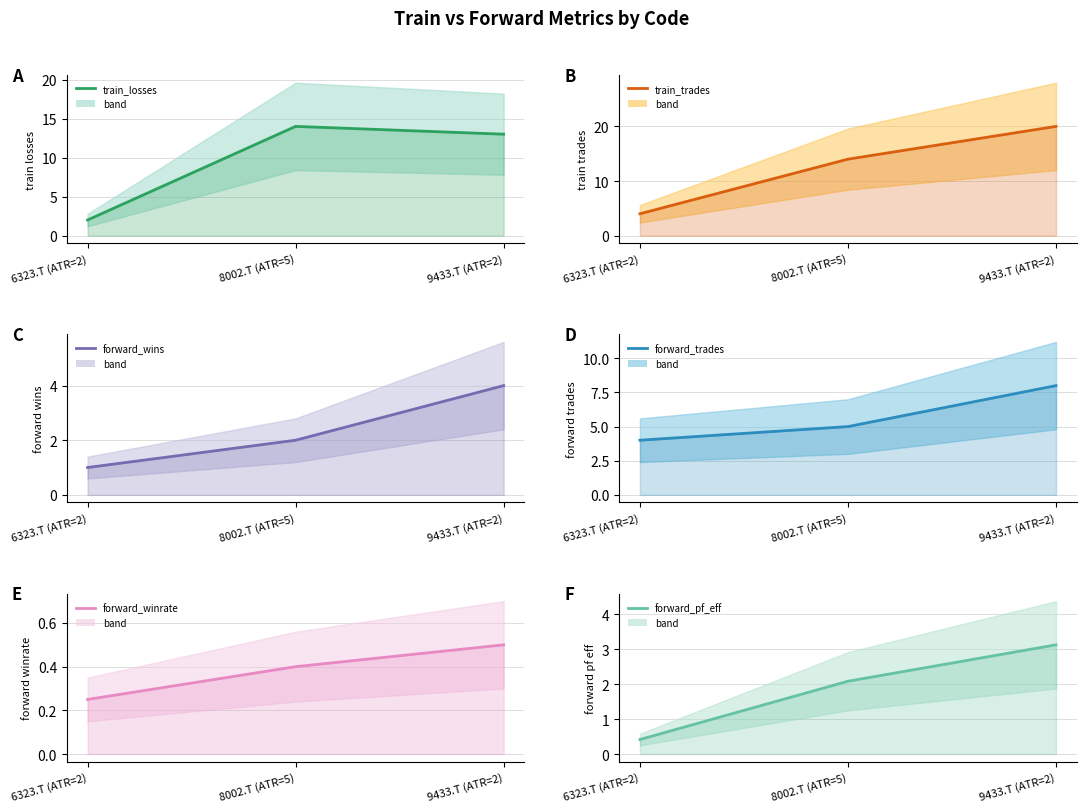

At which label is train_trades closest to 12?

8002.T (ATR=5)